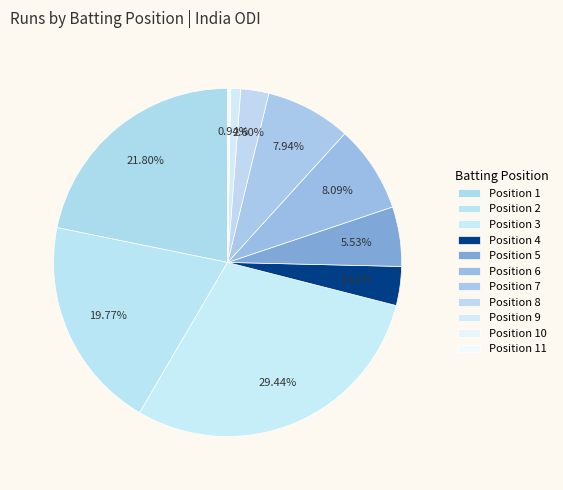

Does Position 4 account for over 50% of the chart?

No